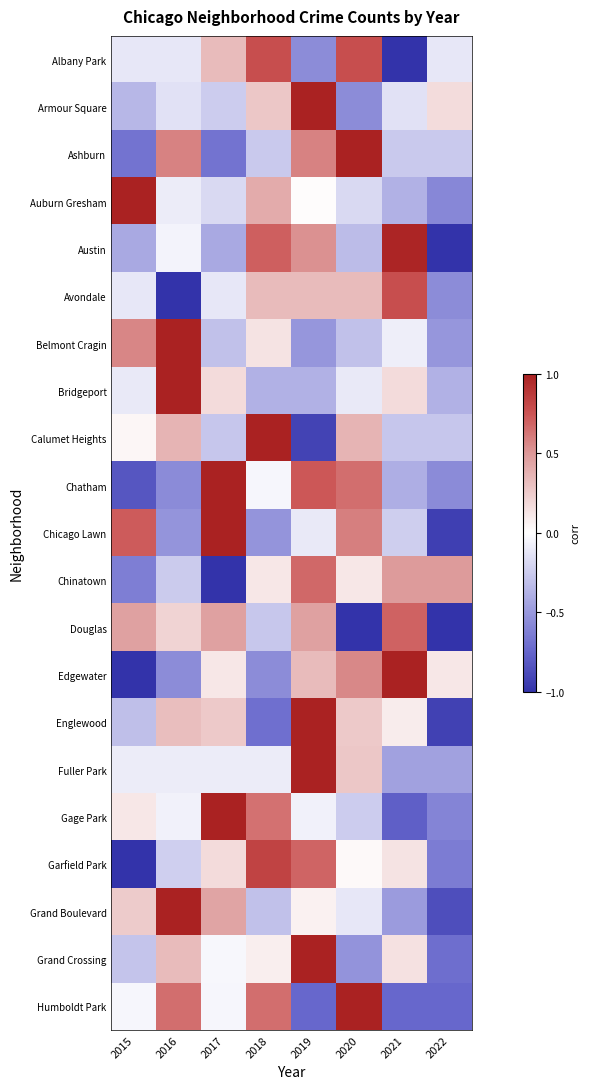

At which category is the sum across all series the highest?

2019